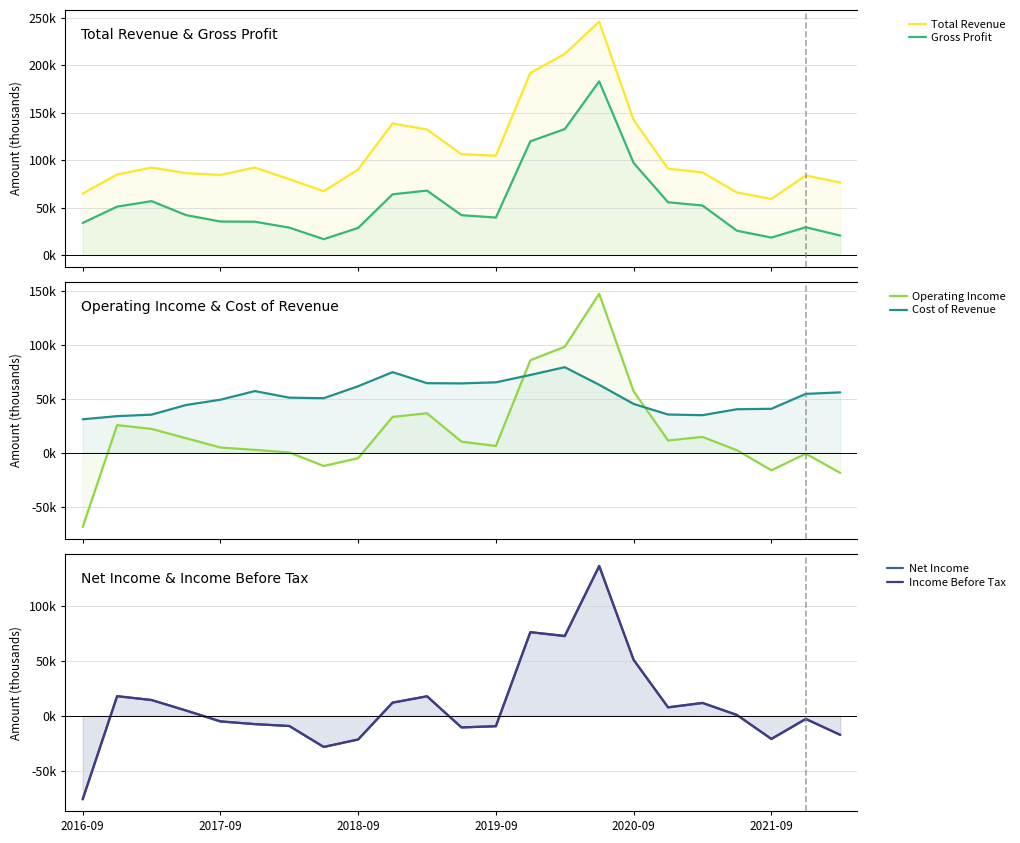

At how many categories does at least one series exceed 91?

10